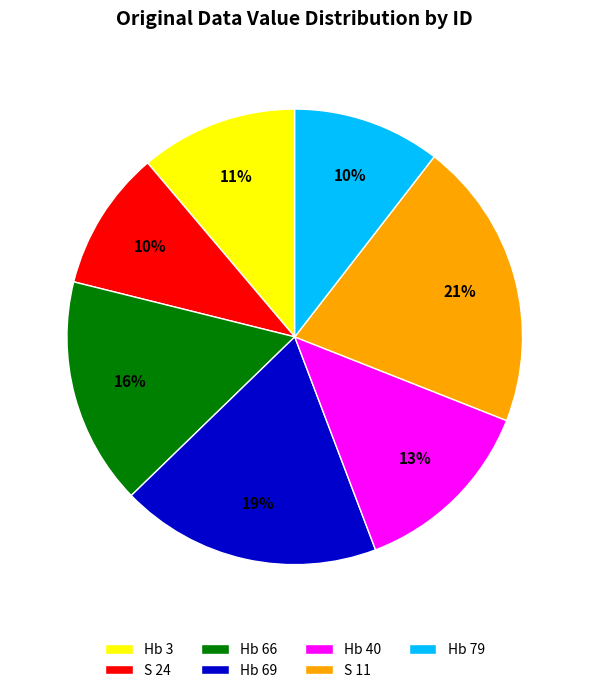

Which slice is the largest?

S 11